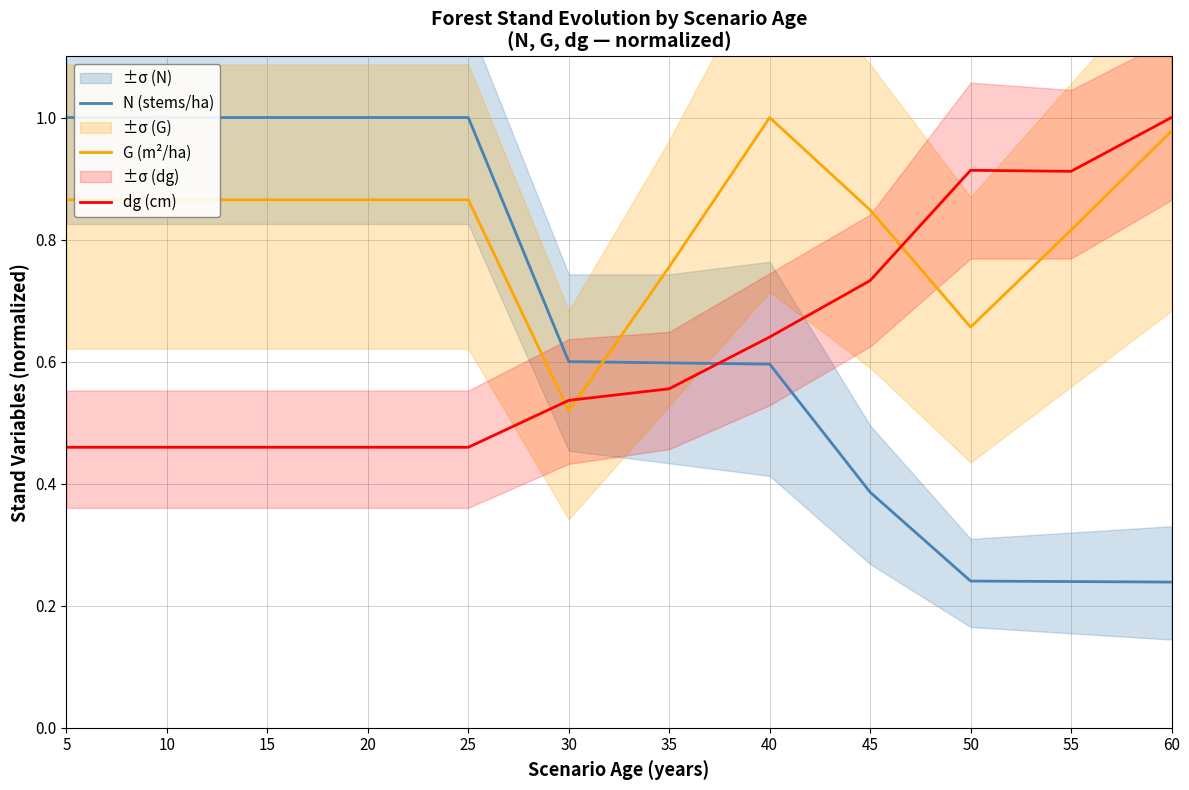

Reading right to left, transcribe all the data shown in this chart.

N (stems/ha): 0.2	0.2	0.2	0.4	0.6	0.6	0.6	1.0	1.0	1.0	1.0	1.0
G (m²/ha): 1.0	0.8	0.7	0.8	1.0	0.8	0.5	0.9	0.9	0.9	0.9	0.9
dg (cm): 1.0	0.9	0.9	0.7	0.6	0.6	0.5	0.5	0.5	0.5	0.5	0.5